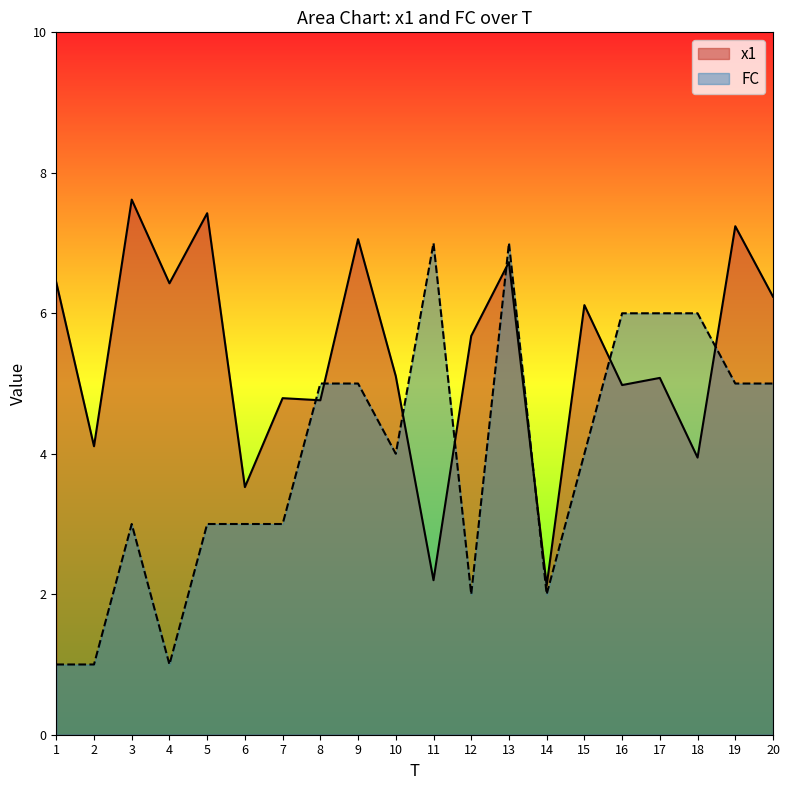

Between 11 and 19, which series saw the biggest shift?

x1